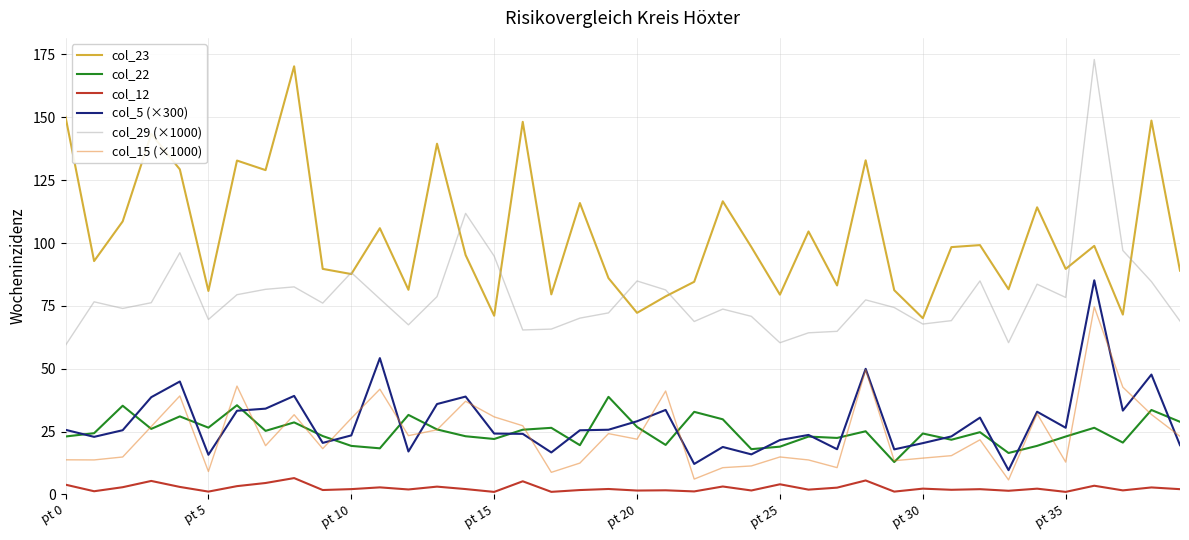

What is the highest value of the col_29 (×1000) series?

173.0